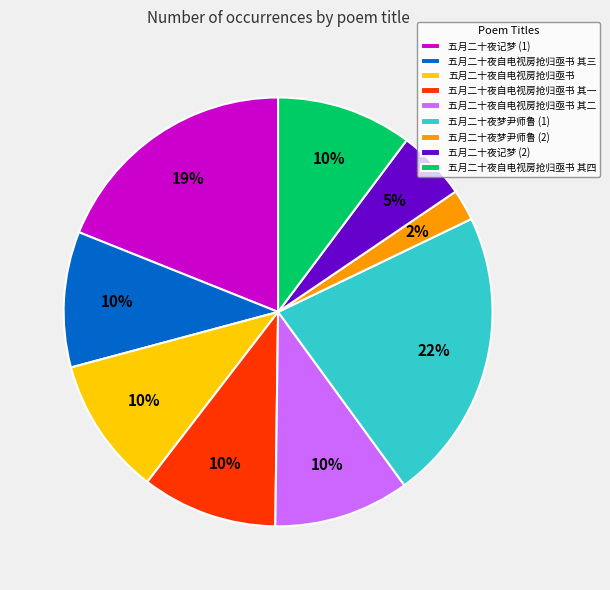

What is the ratio of the value at 五月二十夜梦尹师鲁 (1) to the value at 五月二十夜自电视房抢归亟书 其二?

2.2